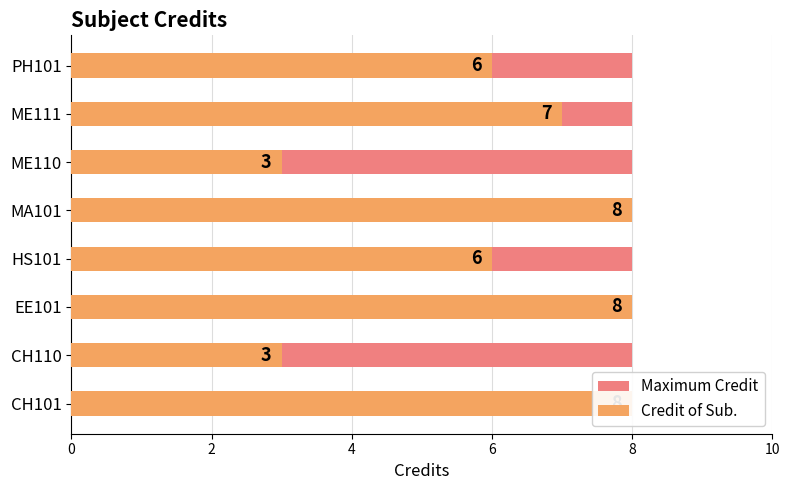

What is the sum of the Maximum Credit values at 2 and 6?

1.0